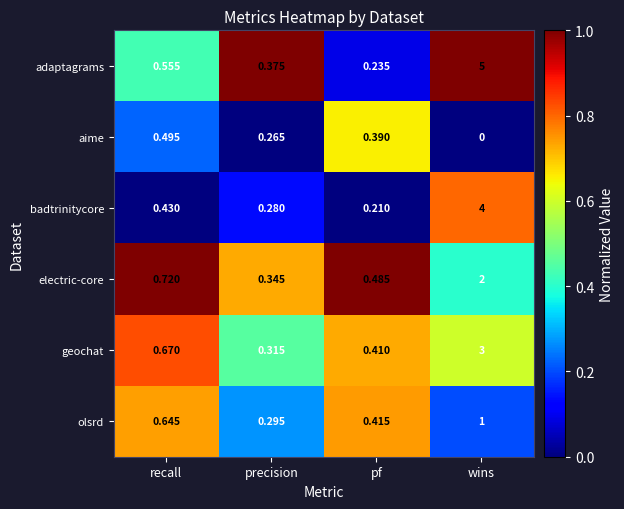

Rank the series by their maximum value, from lowest to highest.

aime, olsrd, electric-core, geochat, badtrinitycore, adaptagrams